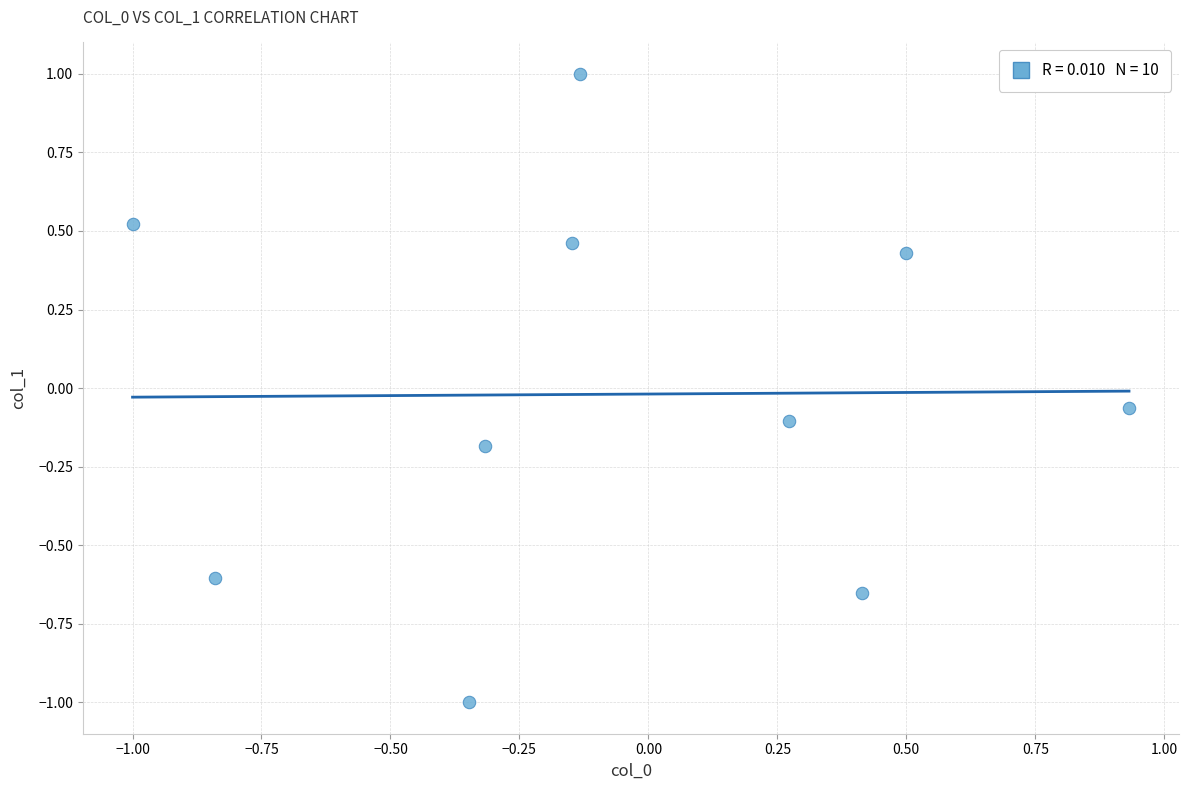

What is the range of X values (max minus min)?

1.9